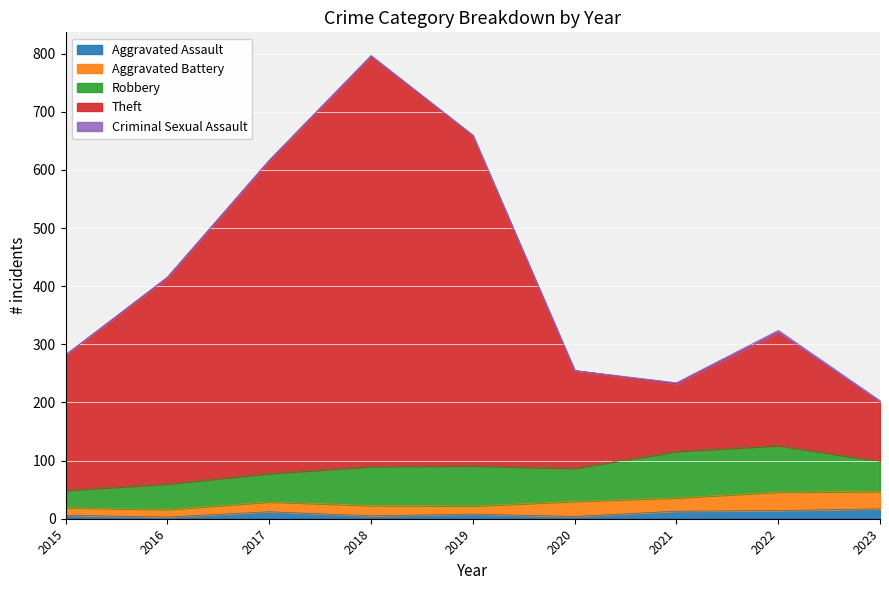

At 2017, list the series in order from largest to smallest.

Theft, Robbery, Aggravated Battery, Aggravated Assault, Criminal Sexual Assault